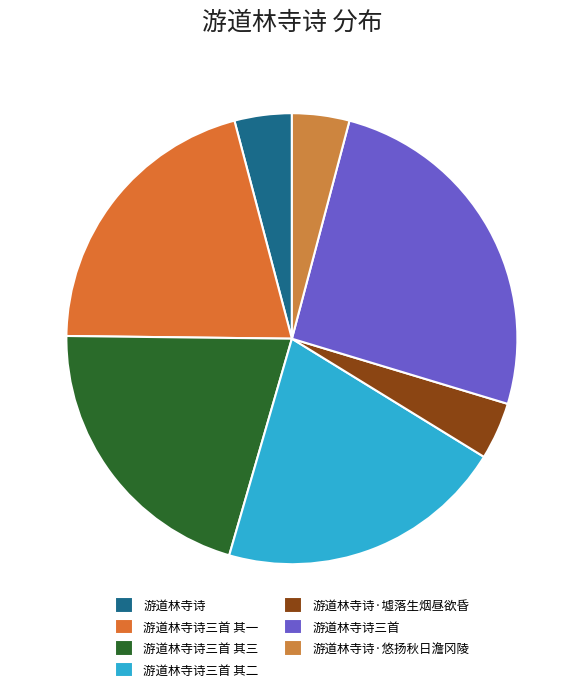

How many slices are in this pie chart?

7